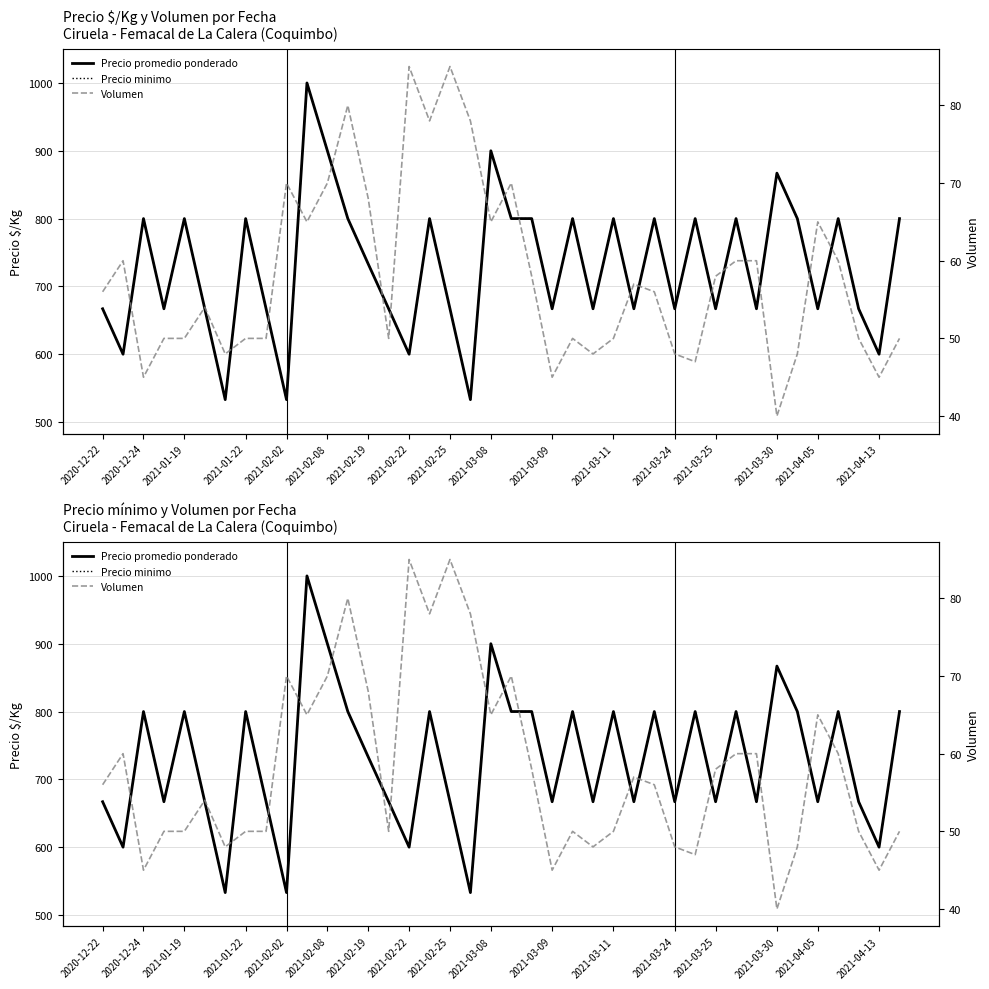

Between 23 and 33, which series saw the biggest shift?

Precio promedio ponderado